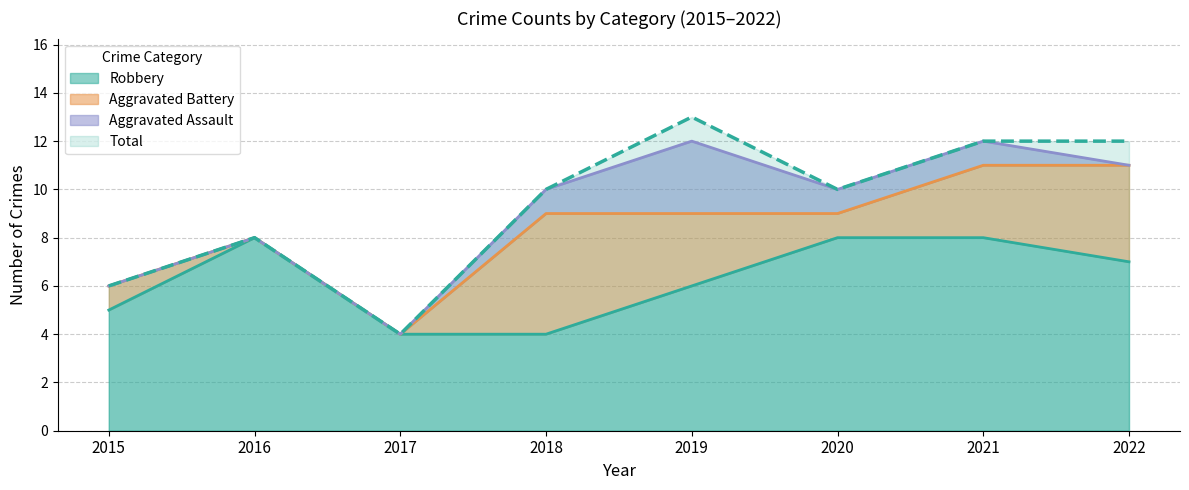

What is the value of the Robbery point at the 7th from the left?

8